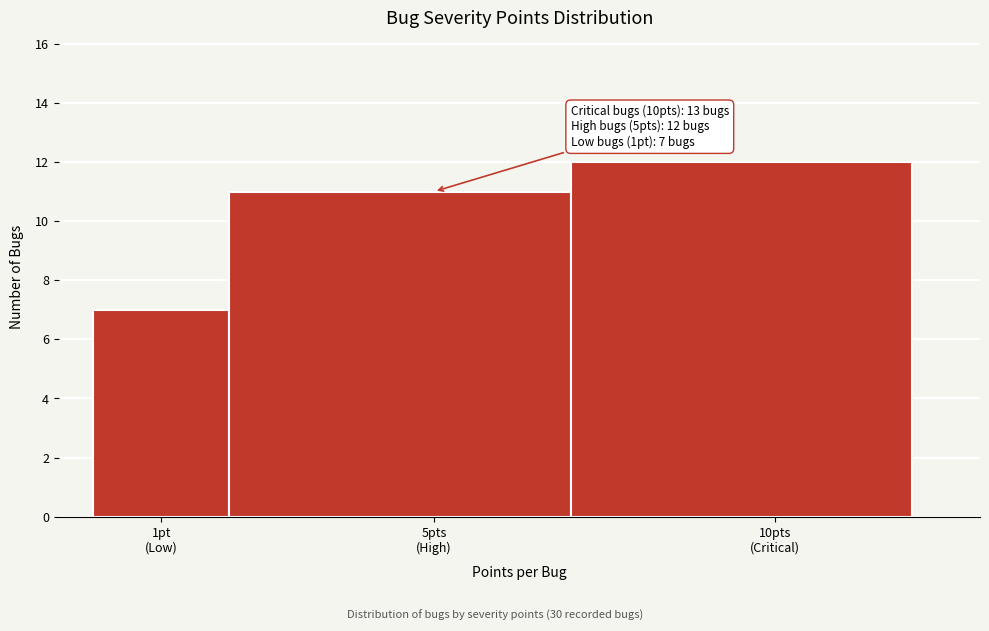

Reading left to right, list all the values displayed in this chart.

7	11	12